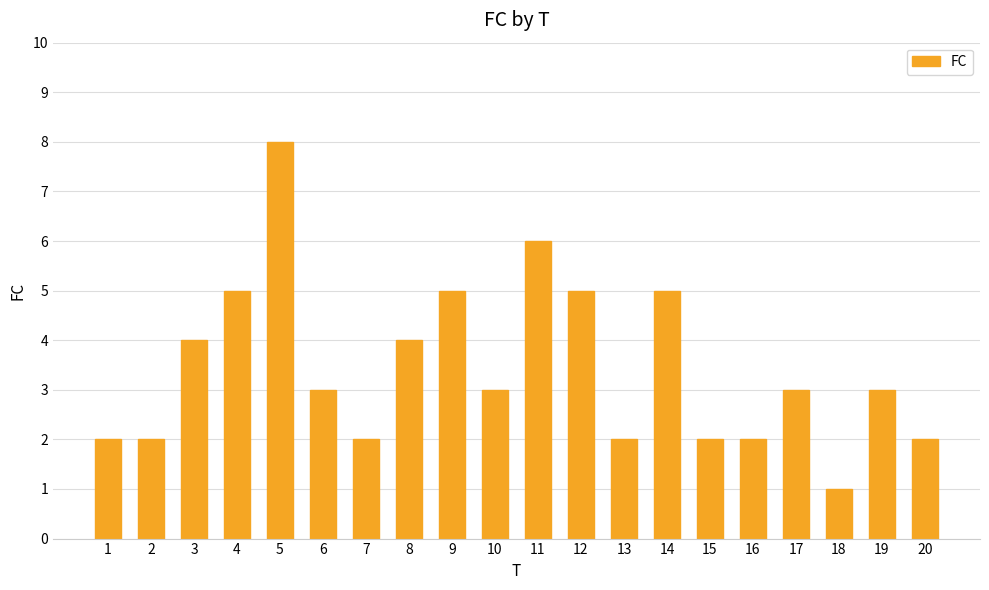

What is the approximate value at 2?

2